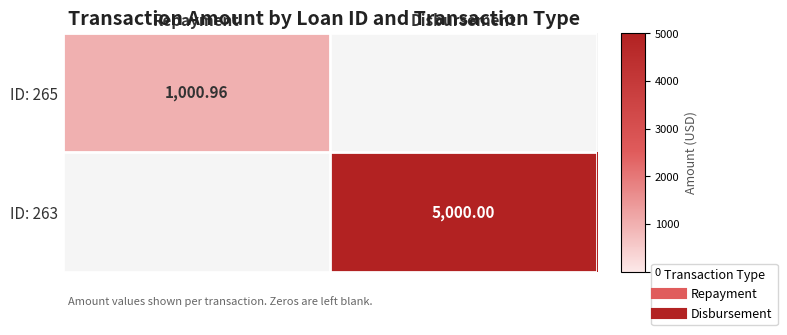

Is it true that ID: 263 equals -2129.1 at Repayment?

False